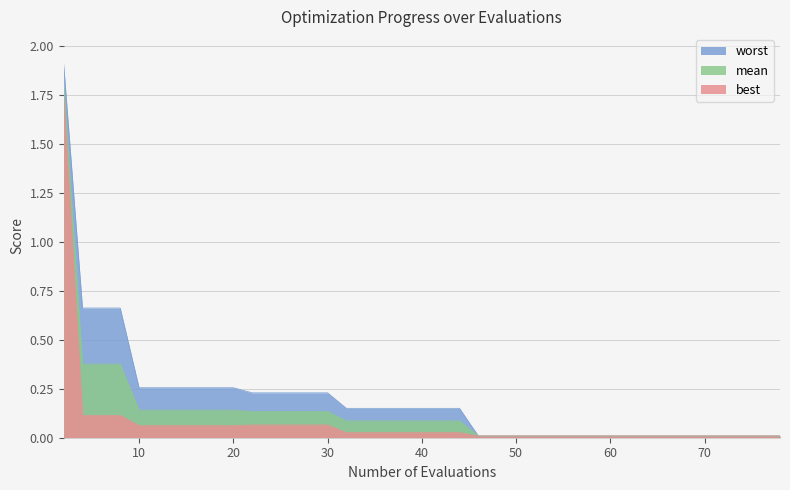

What is the sum of all mean values?

5.2